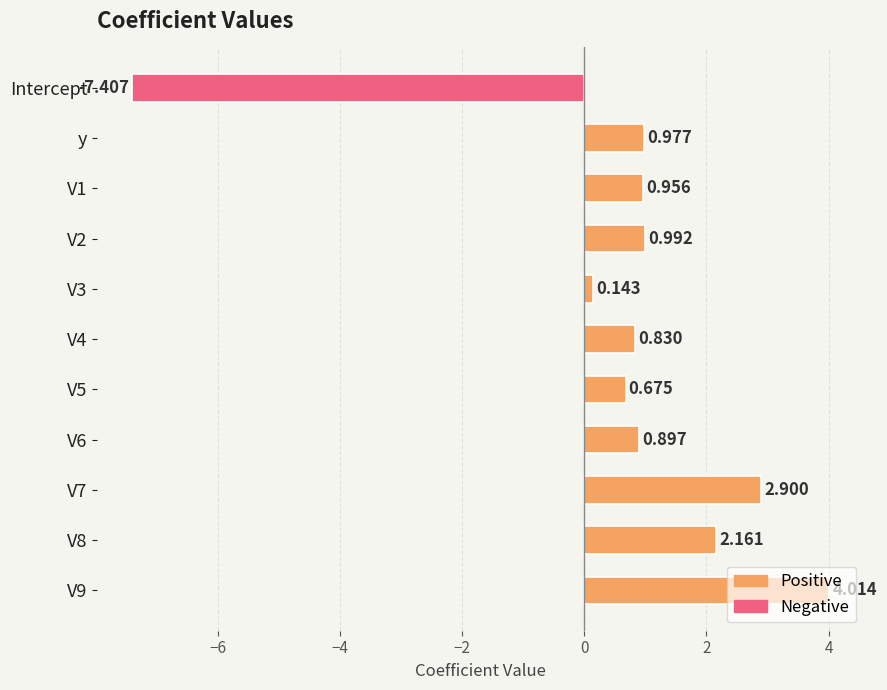

Which category has the lowest value across all series?

Intercept